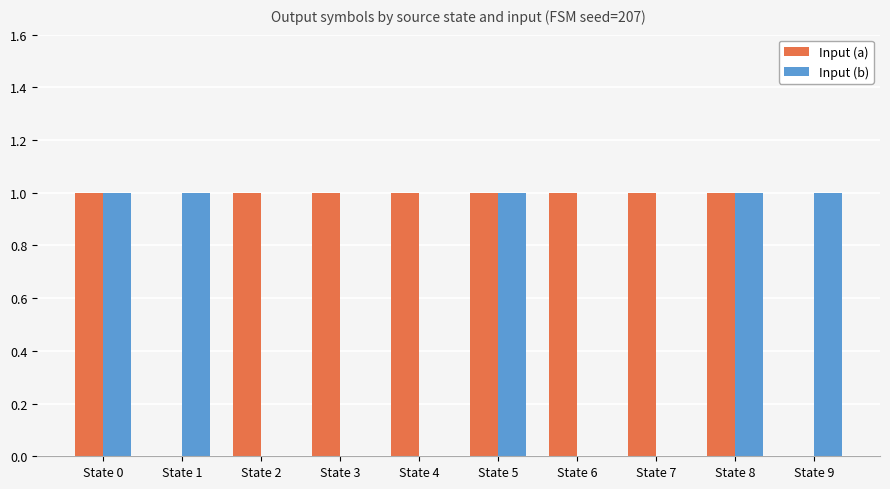

Which series has the largest total across all categories?

Input (a)